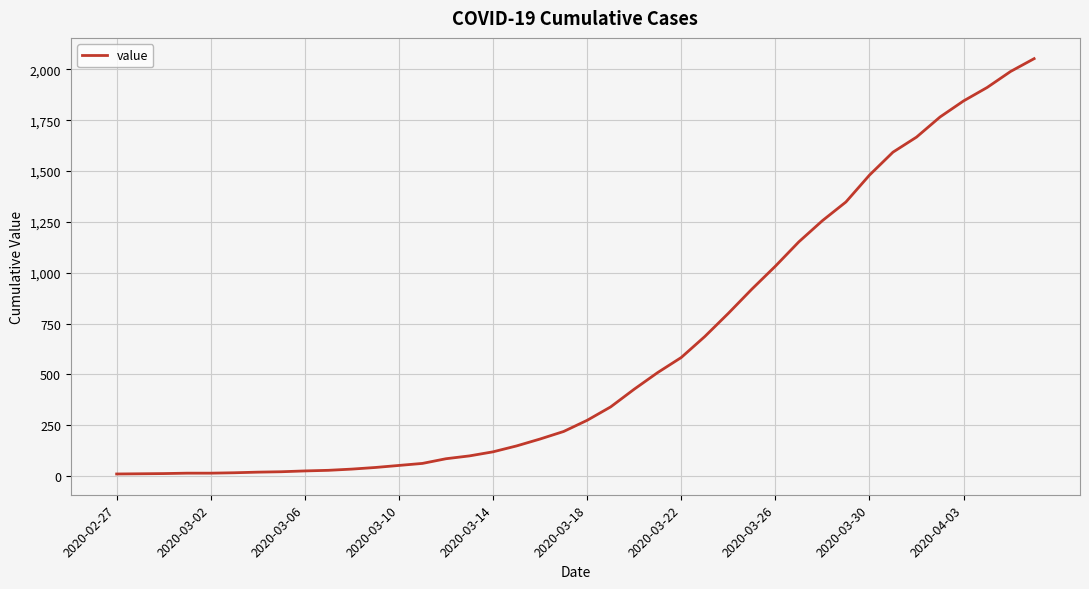

How many categories are shown in the chart?

40